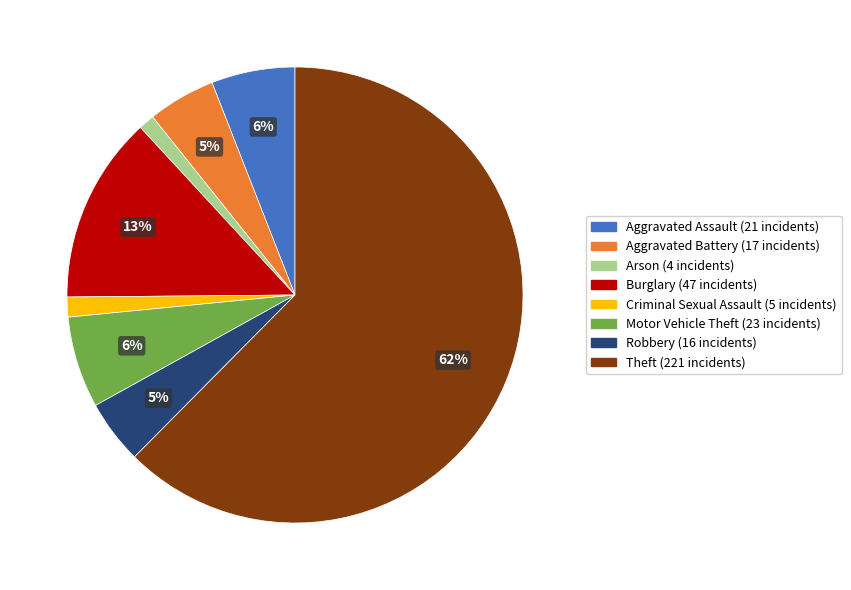

Is there a majority slice in this chart?

Yes